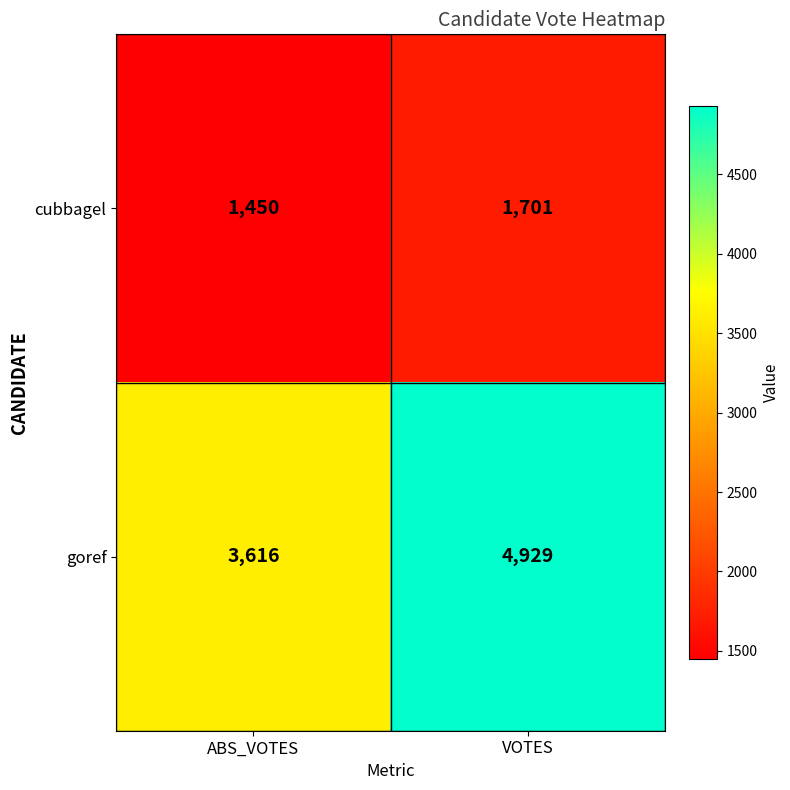

Is it true that cubbagel equals 553 at VOTES?

False